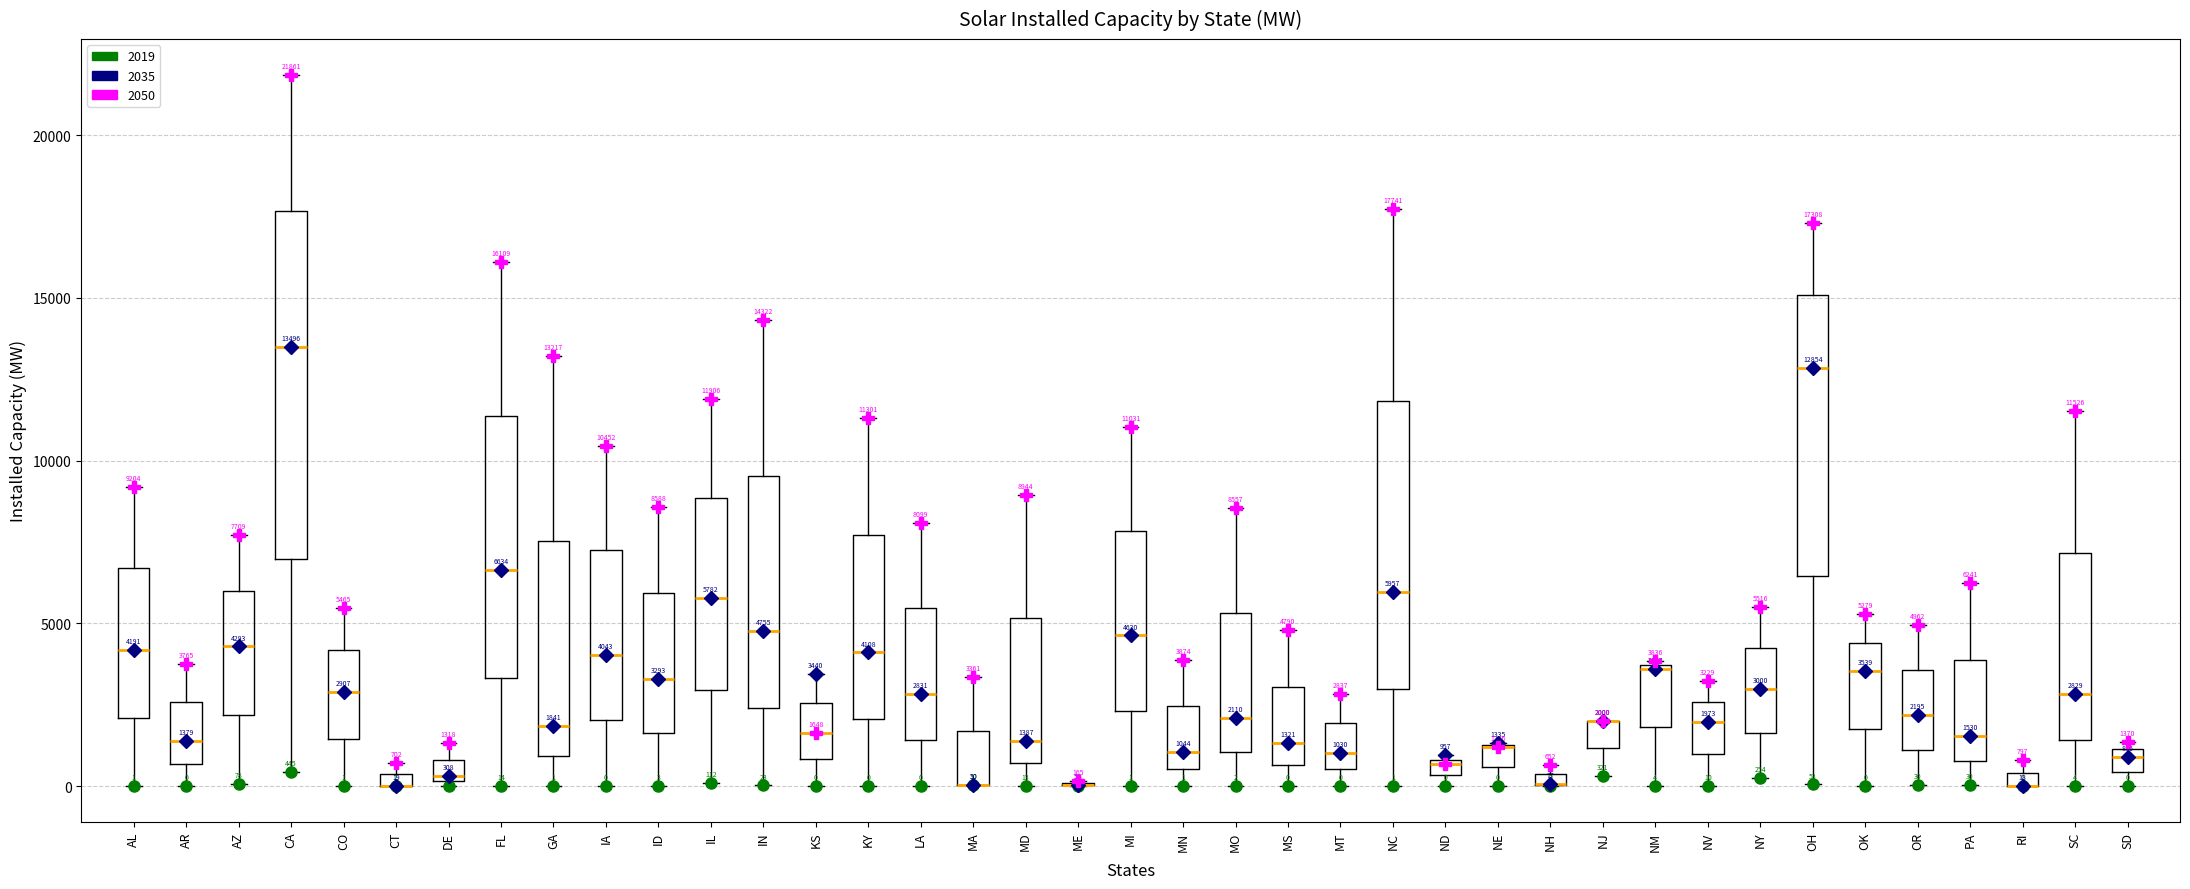

Which box is the tallest, from its lower edge to its upper edge?

CA